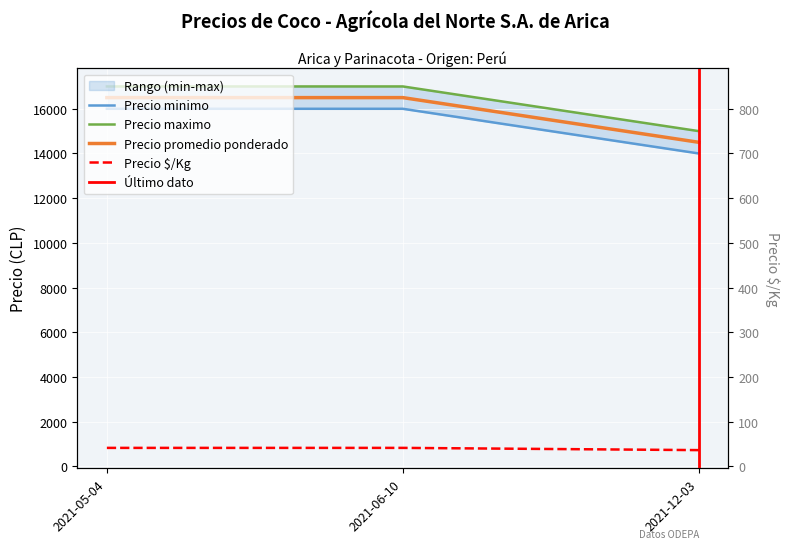

What is the label of the 1st point from the right?

2021-12-03